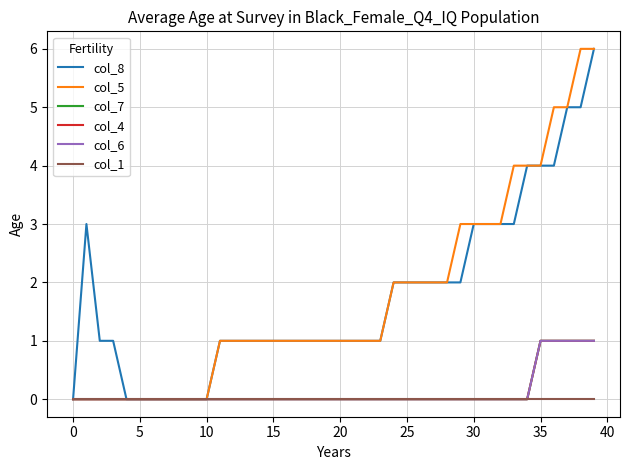

Is this an area chart (filled region under the line)?

No